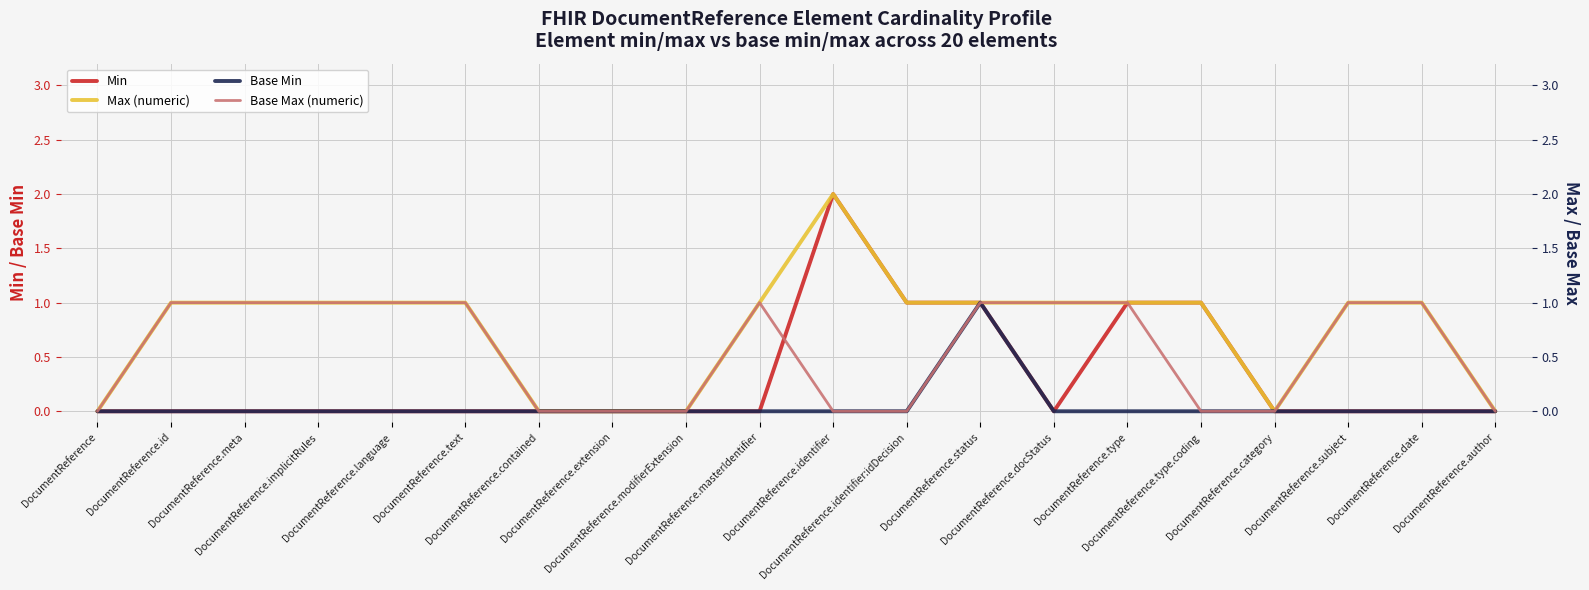

At which category does Min reach its first local peak?

DocumentReference.identifier